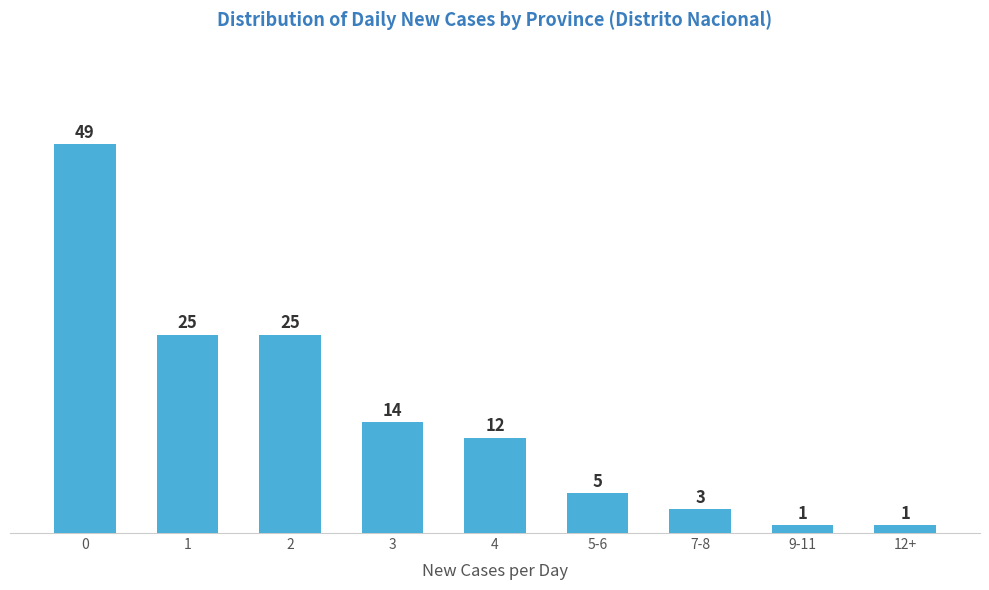

Reading left to right, list all the values displayed in this chart.

0=49	1=25	2=25	3=14	4=12	5-6=5	7-8=3	9-11=1	12+=1